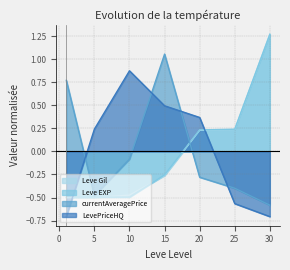

Is it true that currentAveragePrice equals -0.4 at 25?

True